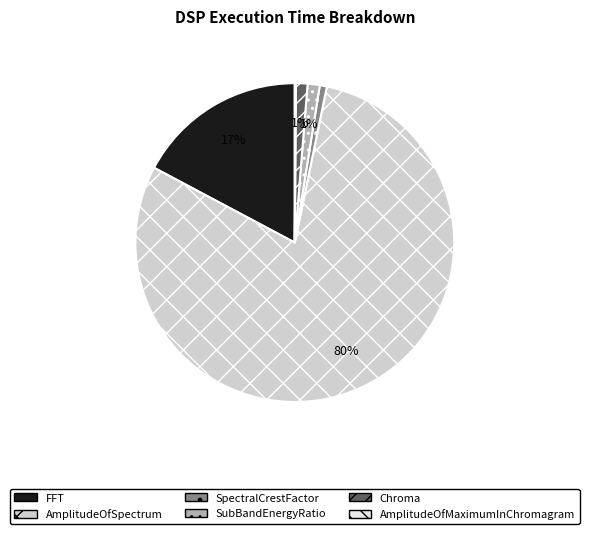

Which slice is the largest?

AmplitudeOfSpectrum